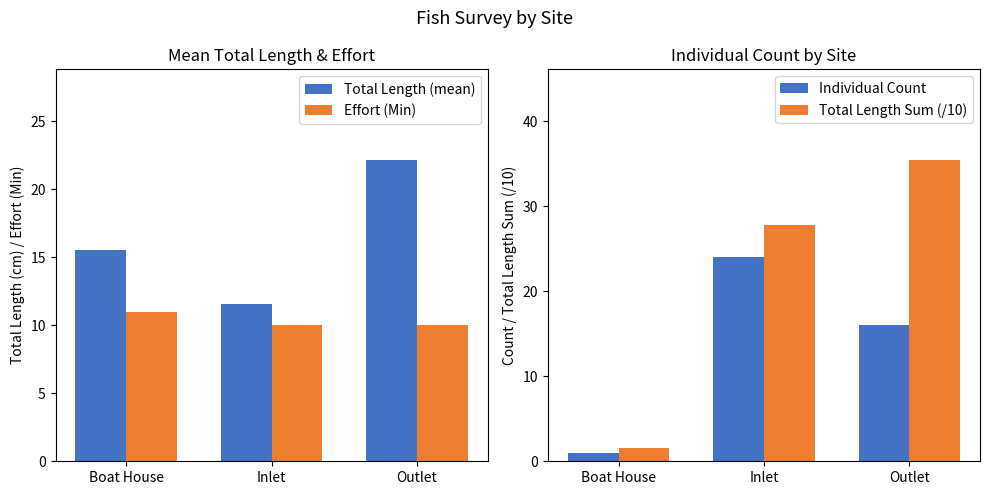

True or false: Total Length (mean) has a value of 15.5 at Boat House.

True